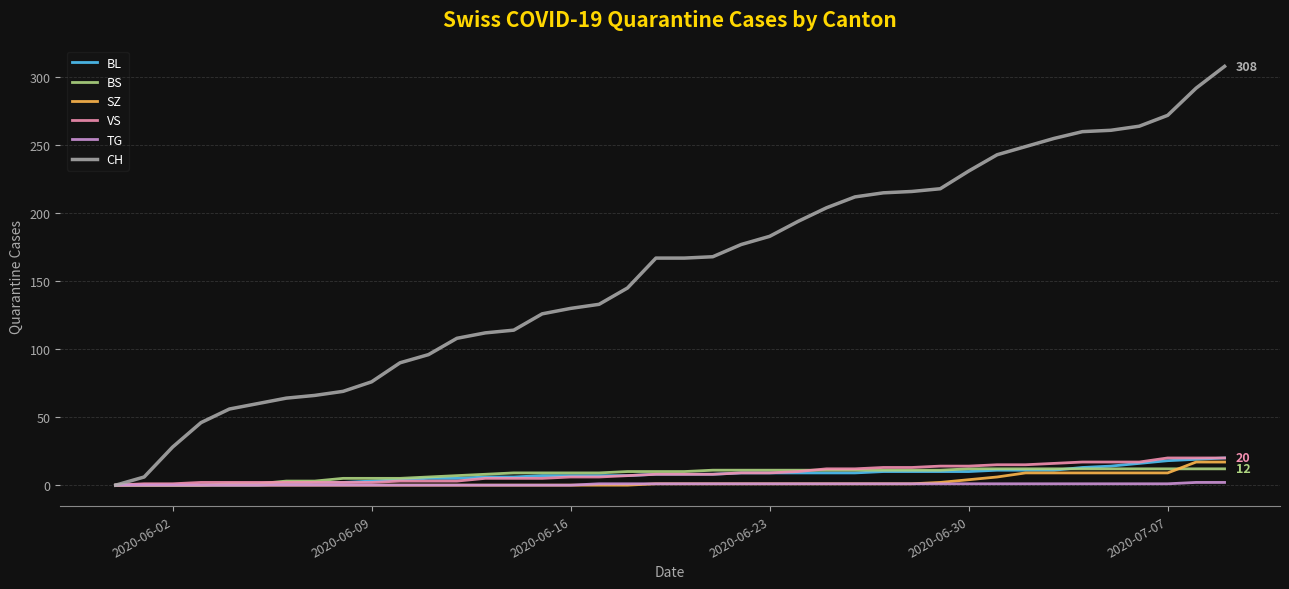

What is the greatest value displayed?

308